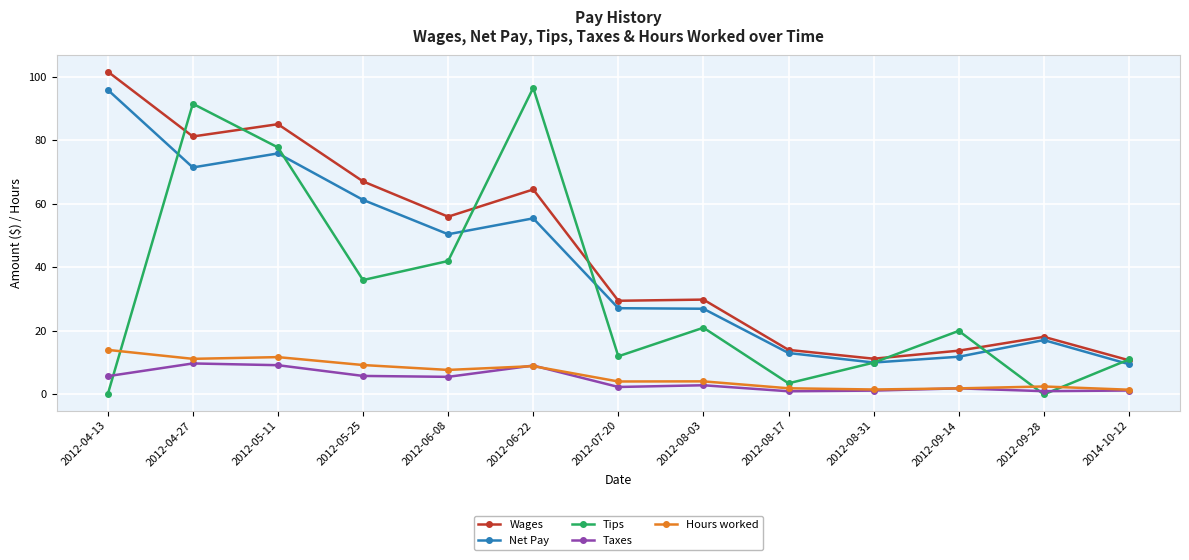

At which category is the sum across all series the highest?

2012-04-27